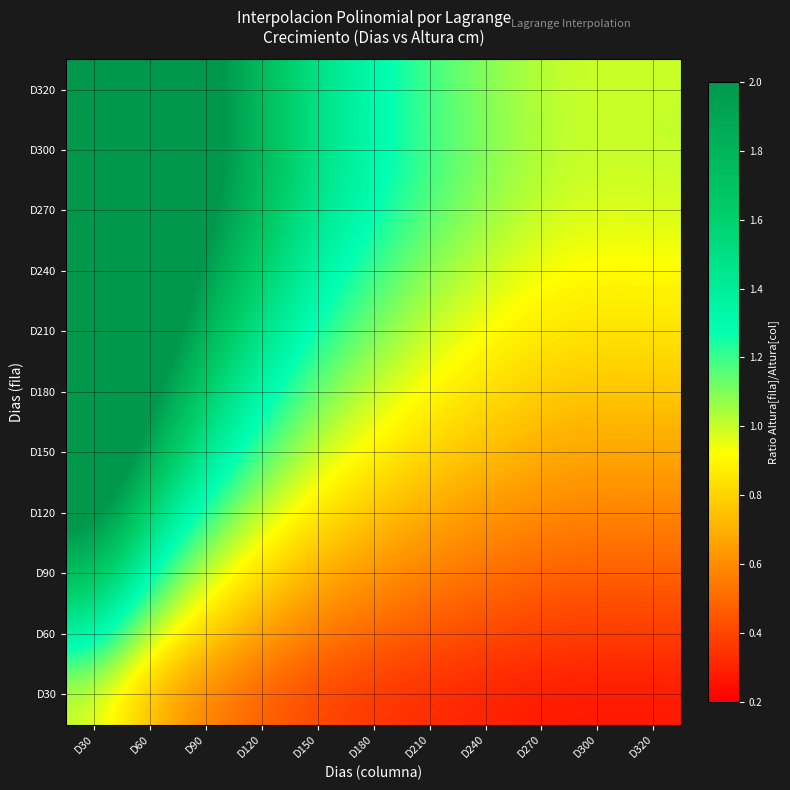

Which series changed the most between D210 and D240?

D300